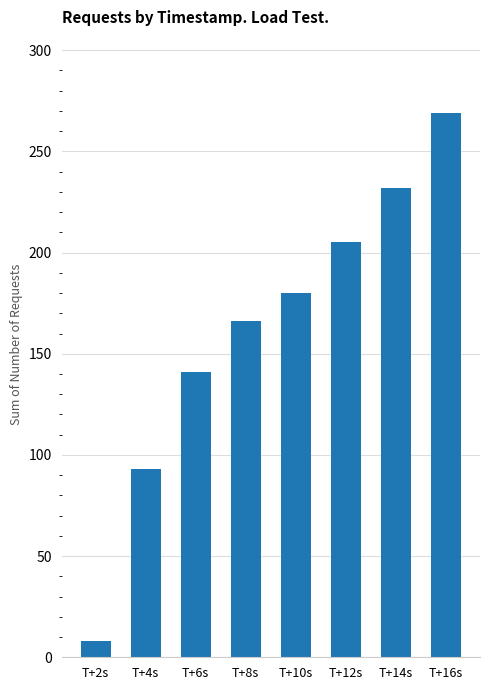

What is the sum of all values?

1294